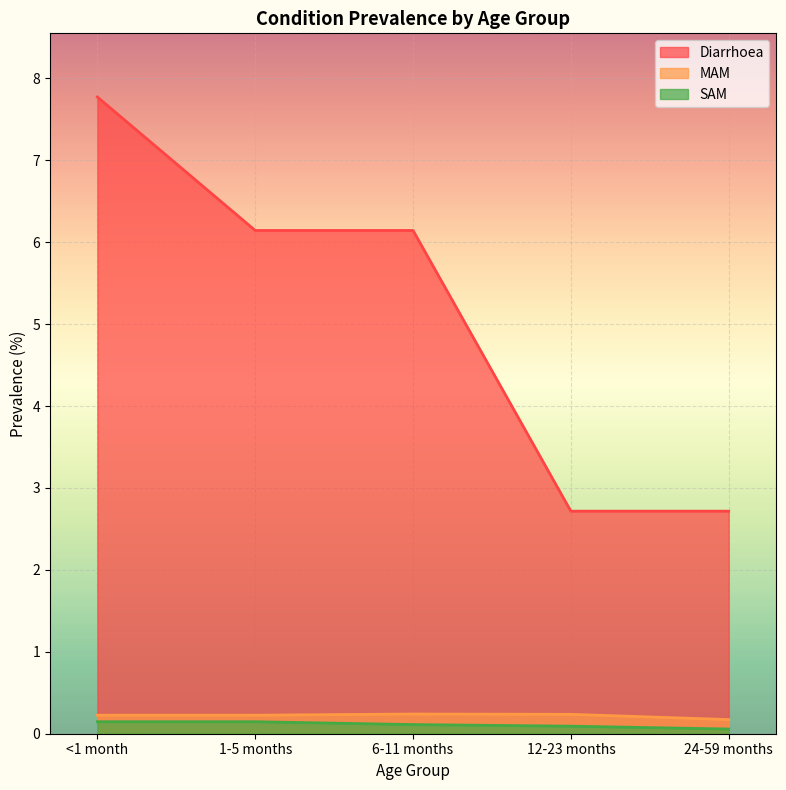

Where is the first local maximum for MAM?

6-11 months